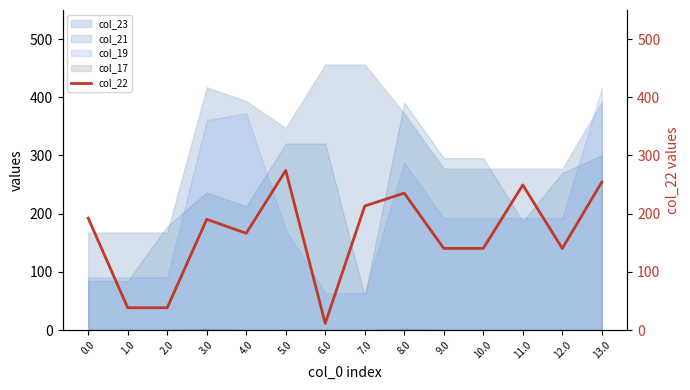

Is it true that the value at 10.0 is 60.7?

False